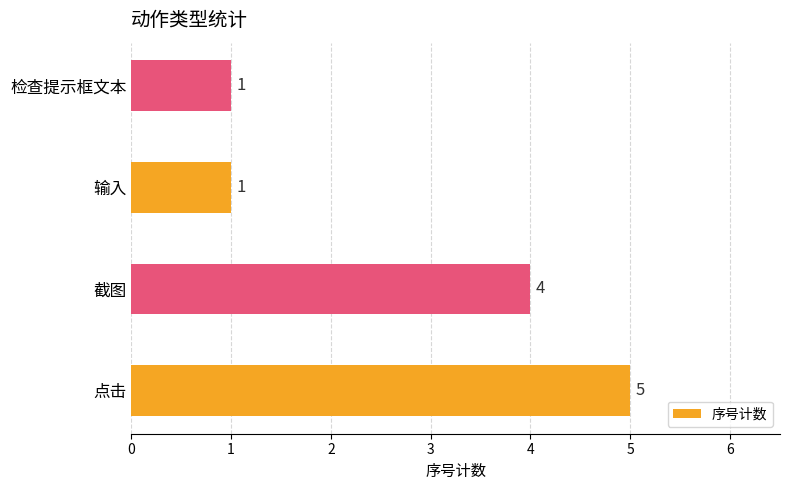

Reading bottom to top, extract all data points from this chart.

点击=5	截图=4	输入=1	检查提示框文本=1